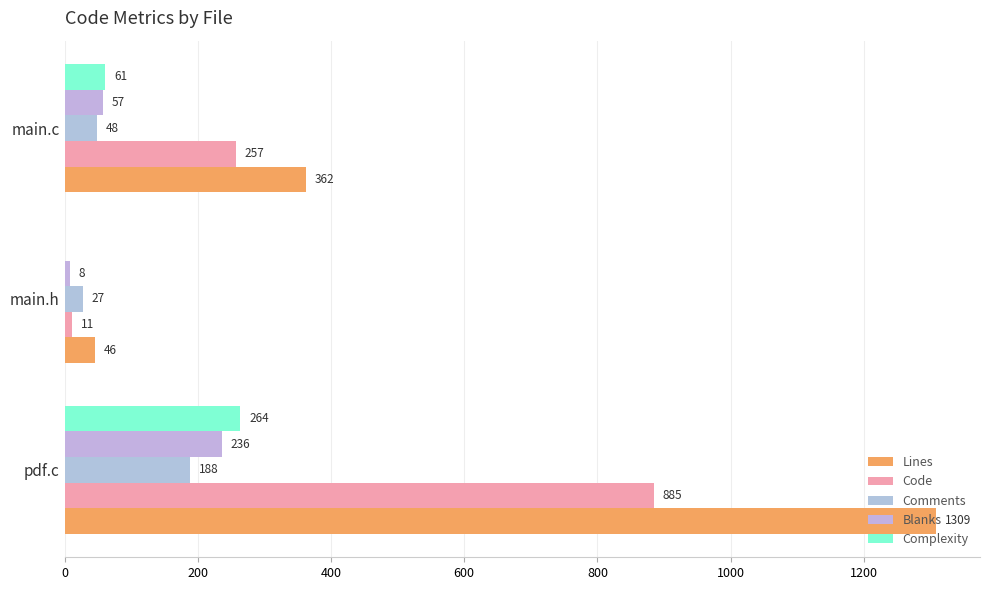

What are all the series names shown in the legend?

Lines, Code, Comments, Blanks, Complexity